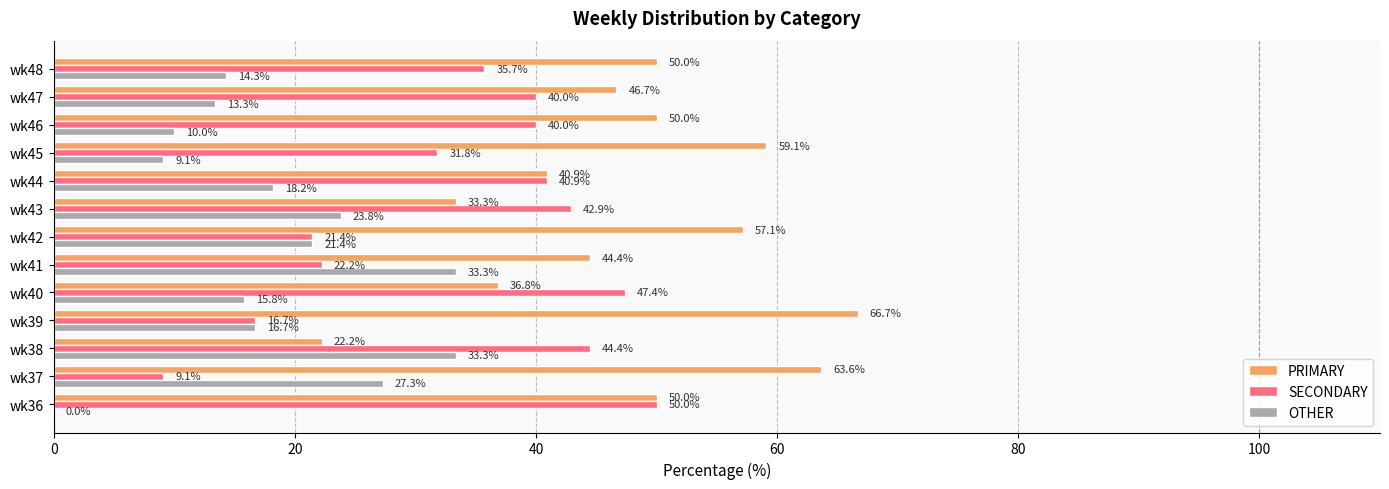

Which series has the largest total across all categories?

PRIMARY